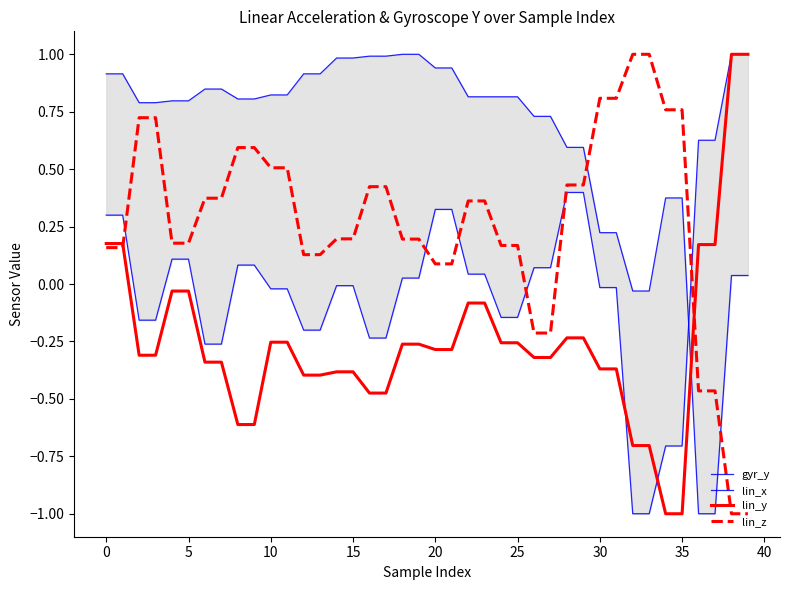

What is the lowest value of the lin_z series?

-1.0